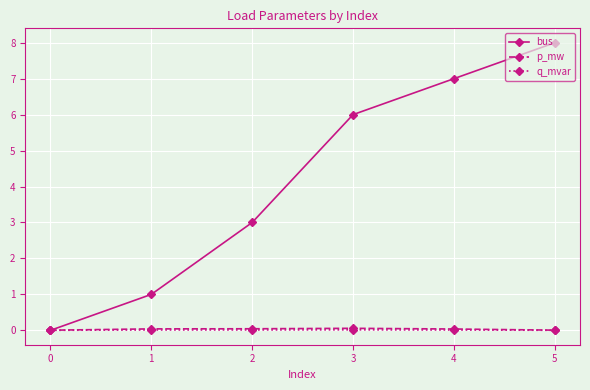

The value of bus at 3 is 9.7. True or false?

False